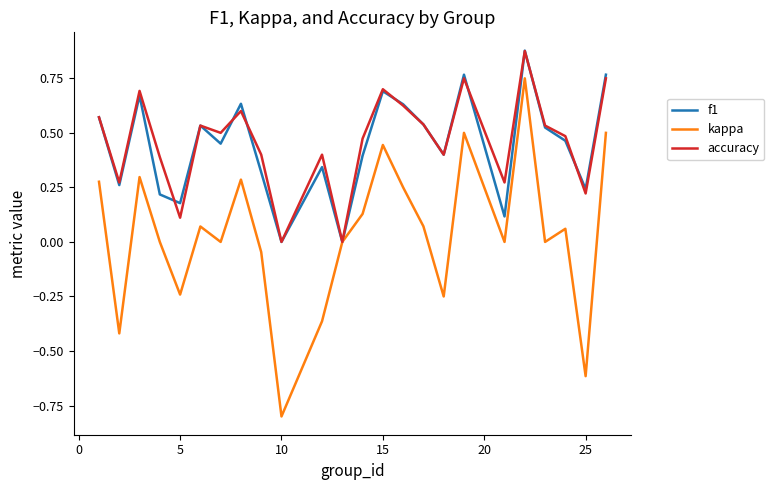

What is the minimum value shown in the chart?

-0.8